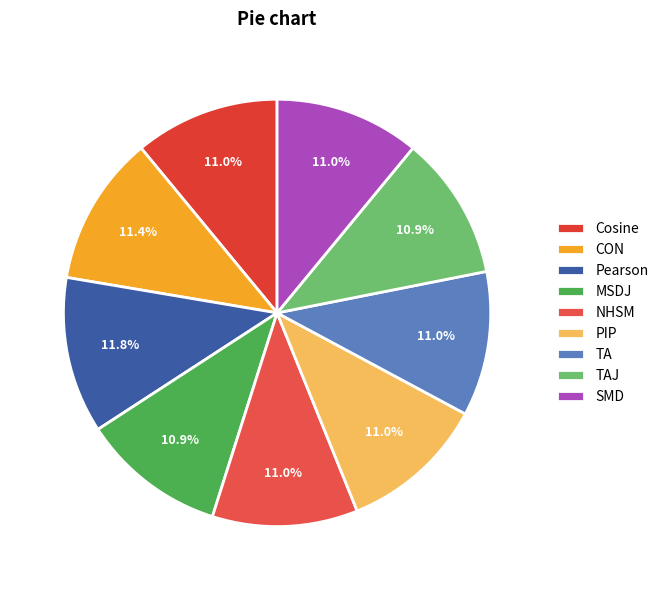

Between CON and MSDJ, which is larger?

CON